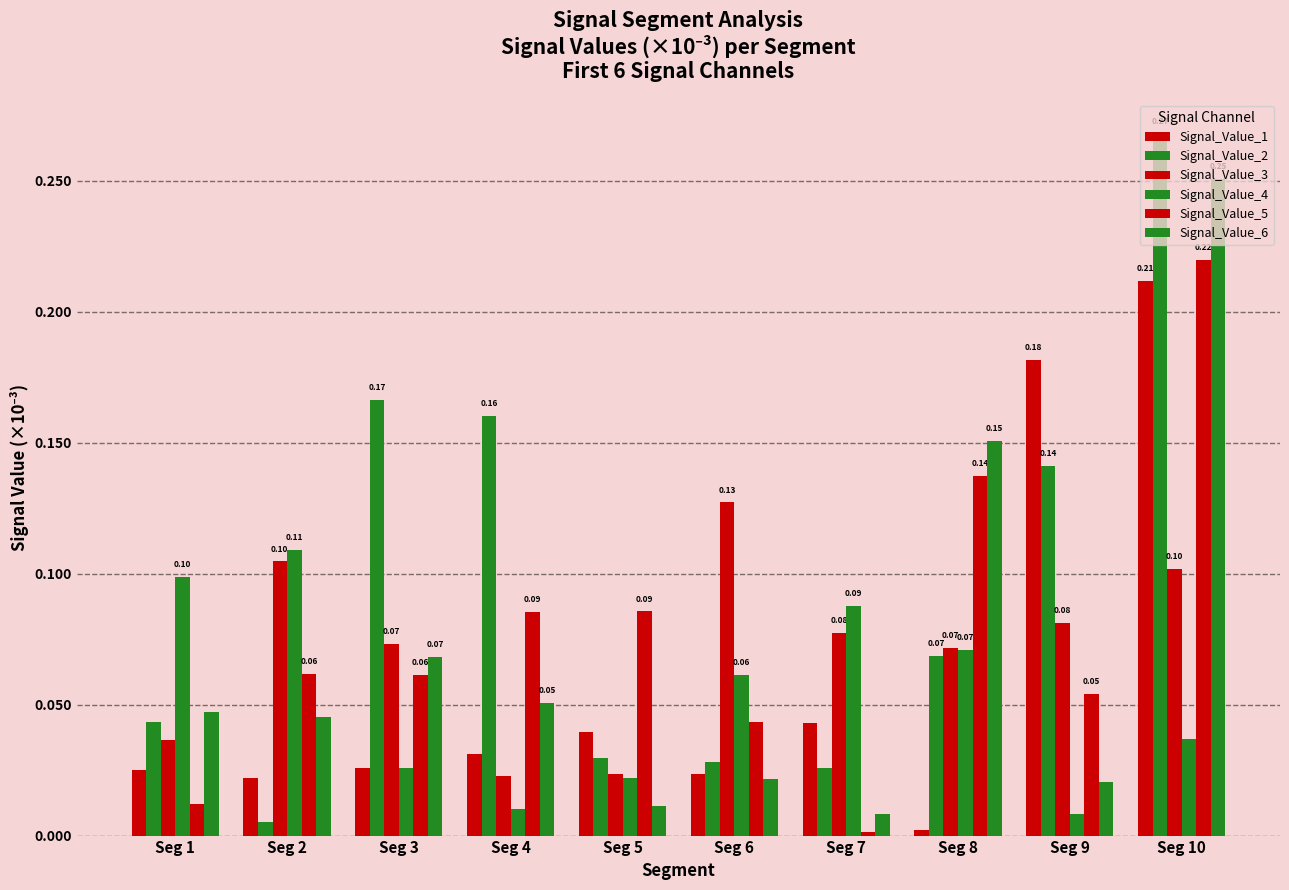

Which series has the largest total across all categories?

Signal_Value_2